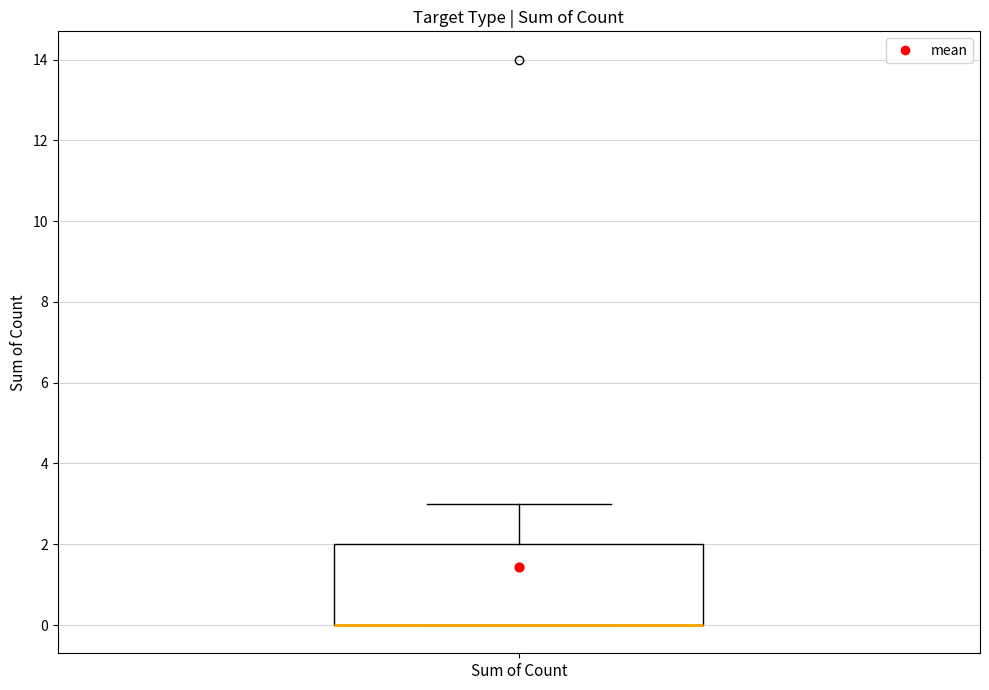

Where is the upper edge of the box for Sum of Count on the y-axis? The values are not printed on the chart, so give them approximately, as read against the axis.

2